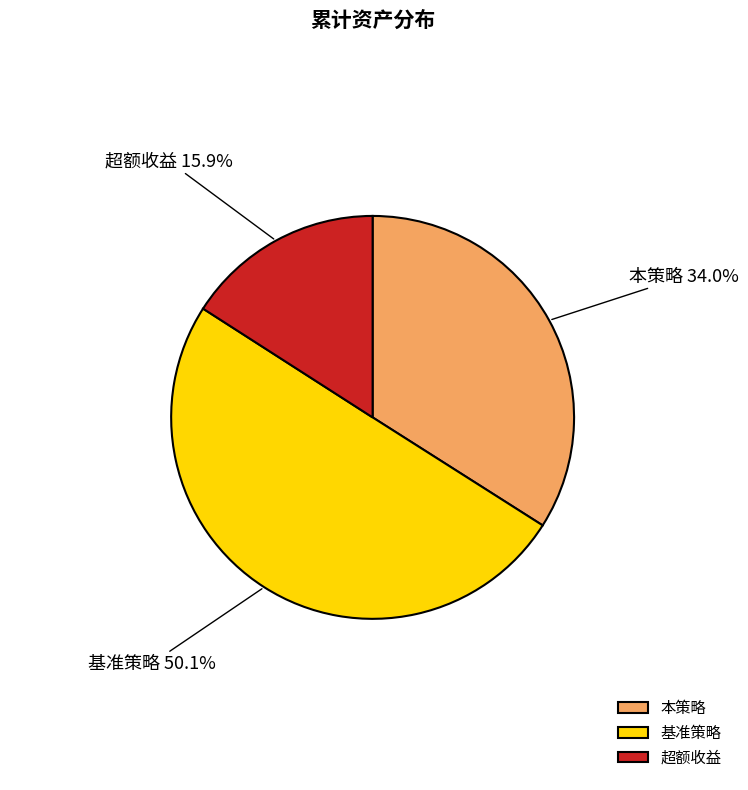

What percentage do 超额收益 and 本策略 together represent?

49.9%